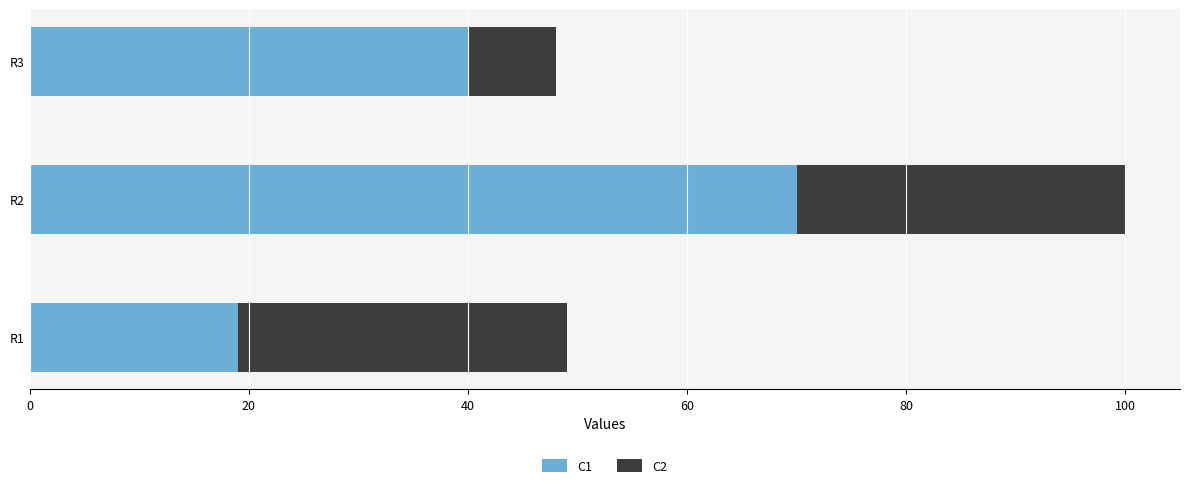

What is the sum of the C1 values at R2 and R3?

110